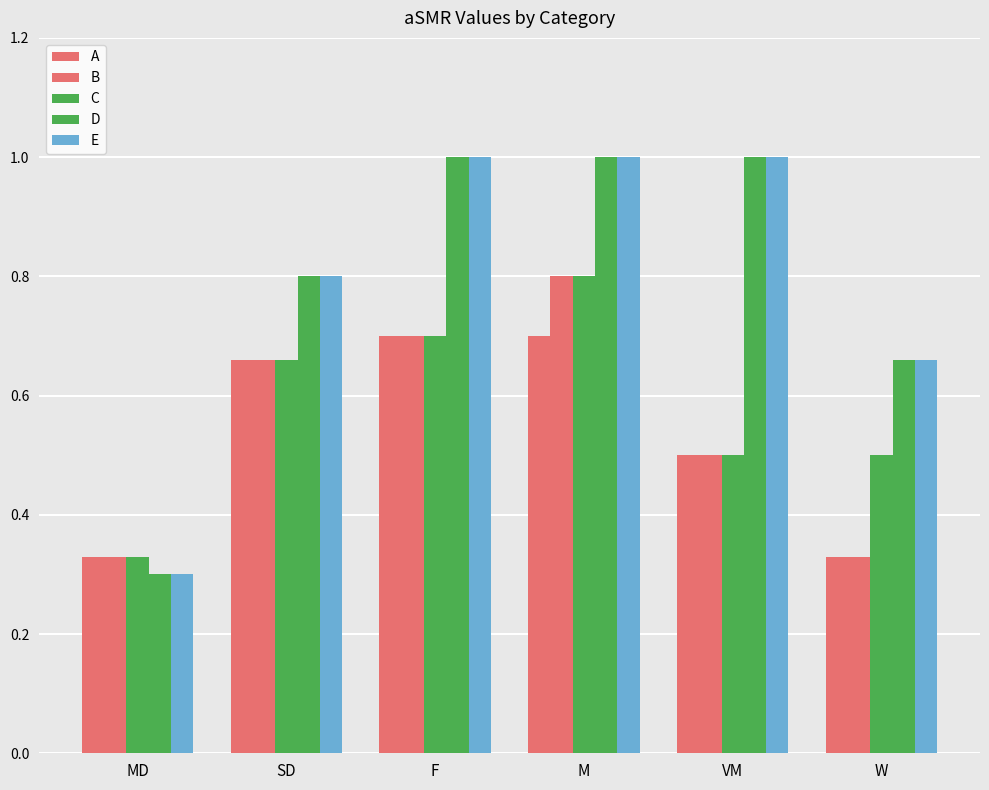

What value does the D series have at VM?

1.0